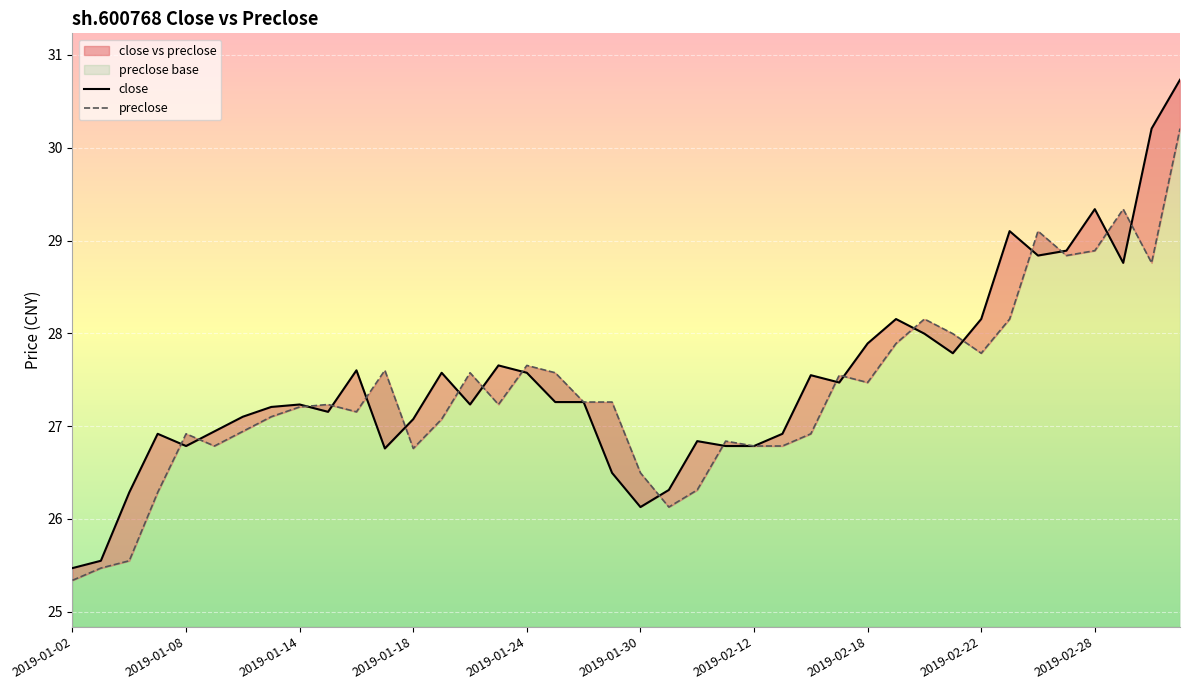

True or false: preclose has a value of 45.7 at 2019-02-12.

False